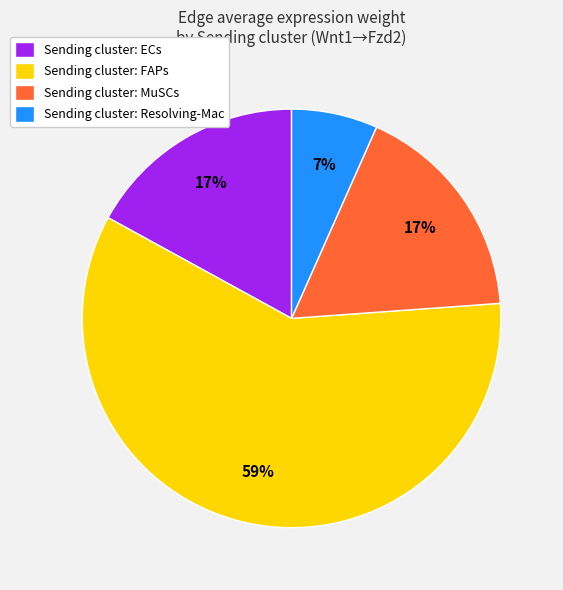

Which has a higher value, Sending cluster: FAPs or Sending cluster: Resolving-Mac?

Sending cluster: FAPs